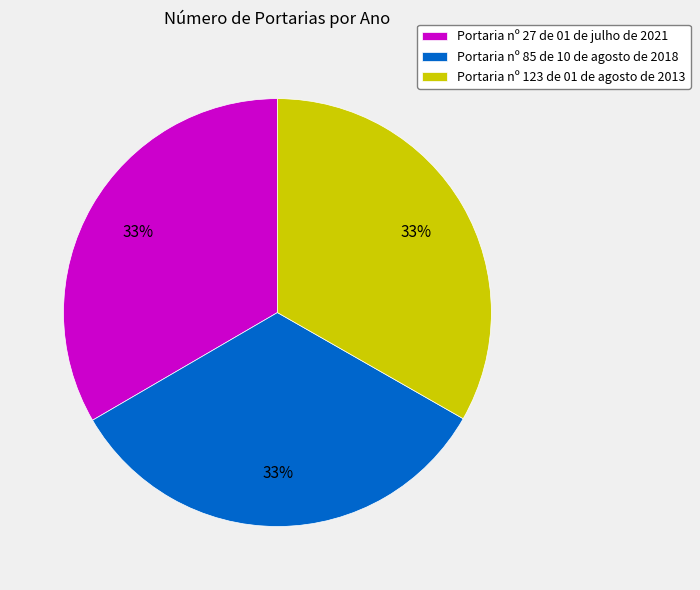

Count the number of slices in the pie.

3